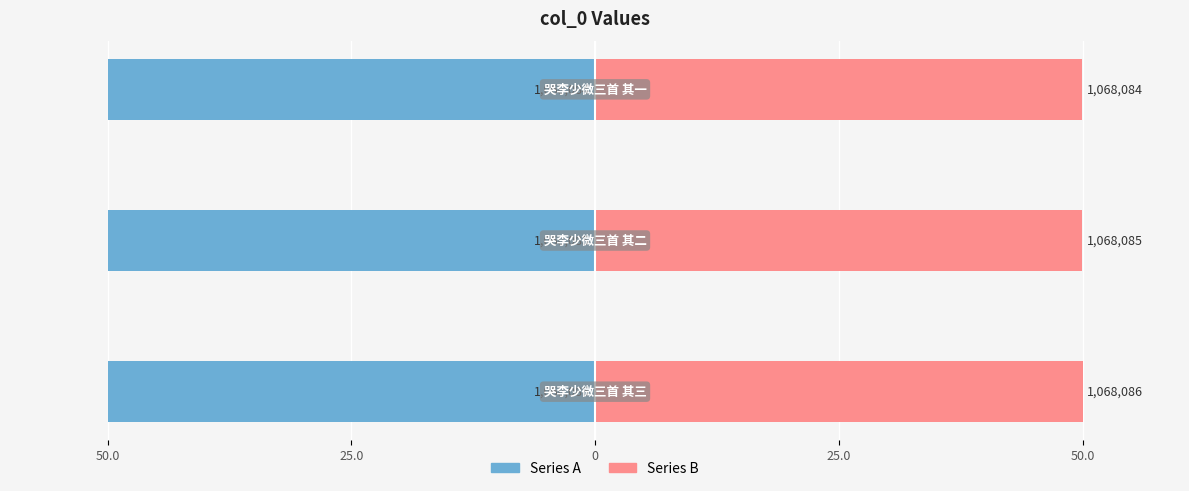

What is the average value of the Series A series?

-50.0